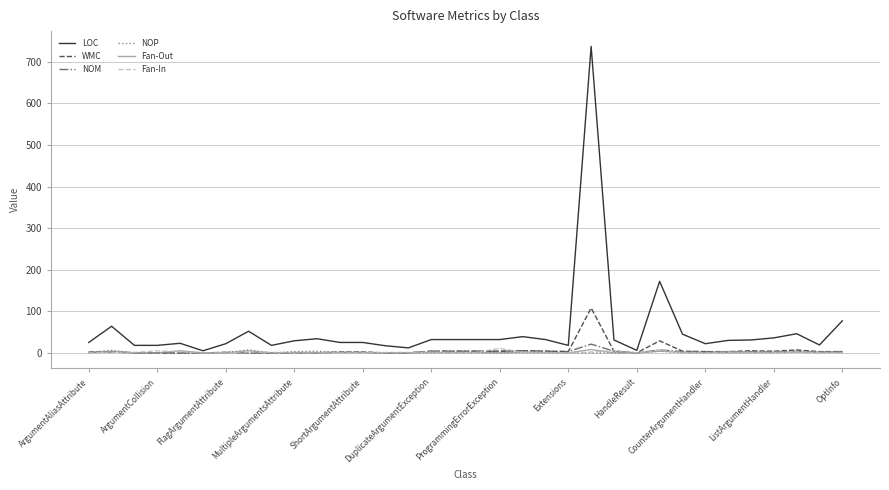

Which series has the largest range (max minus min)?

LOC